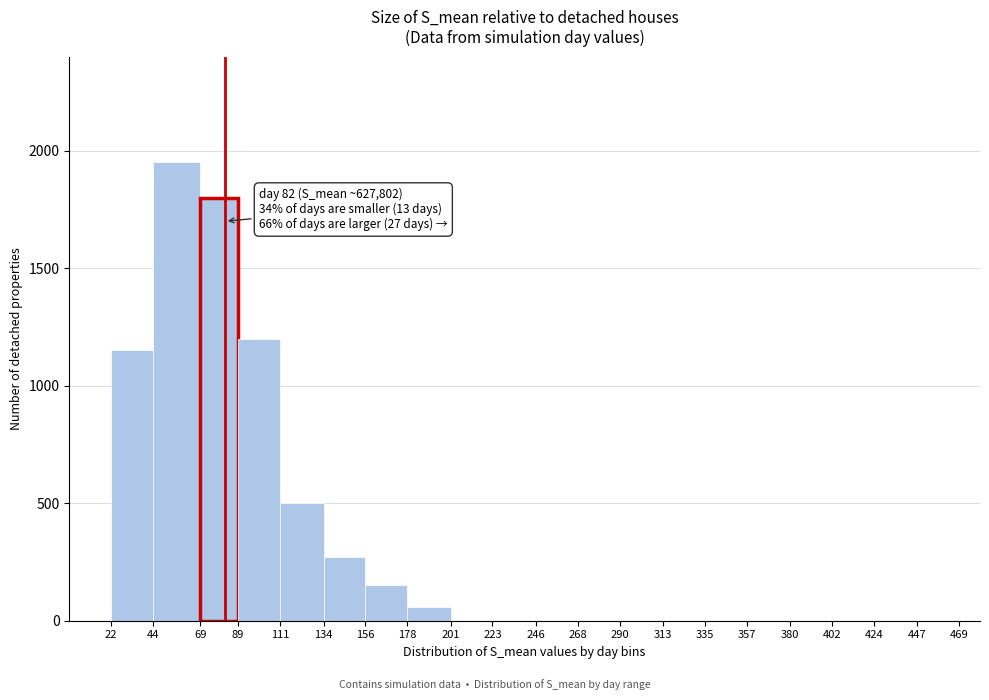

Over which range of the x-axis is the bar tallest?

44 to 69